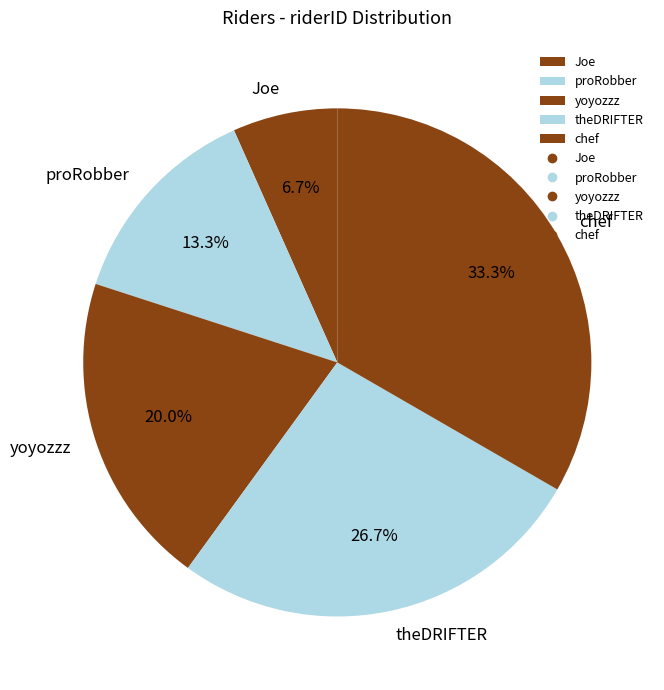

Is there any slice that represents more than half of the pie?

No